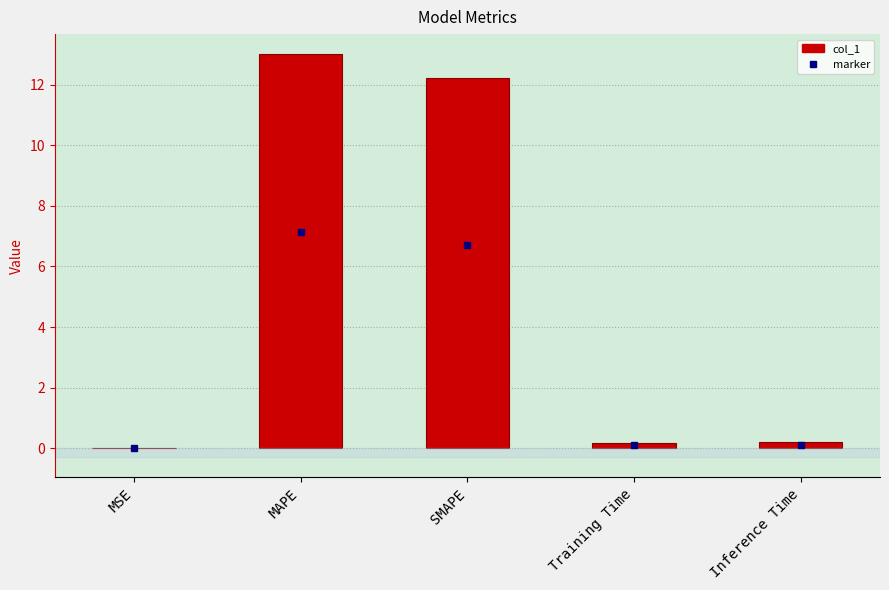

Are the bars grouped side by side (vs. stacked)?

No